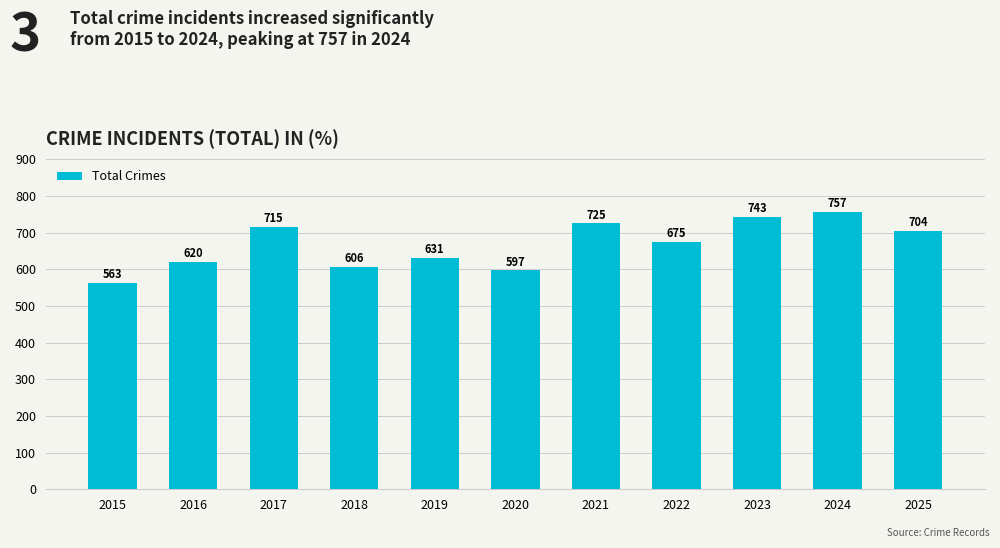

What is the ratio of the value at 2016 to the value at 2017?

0.9